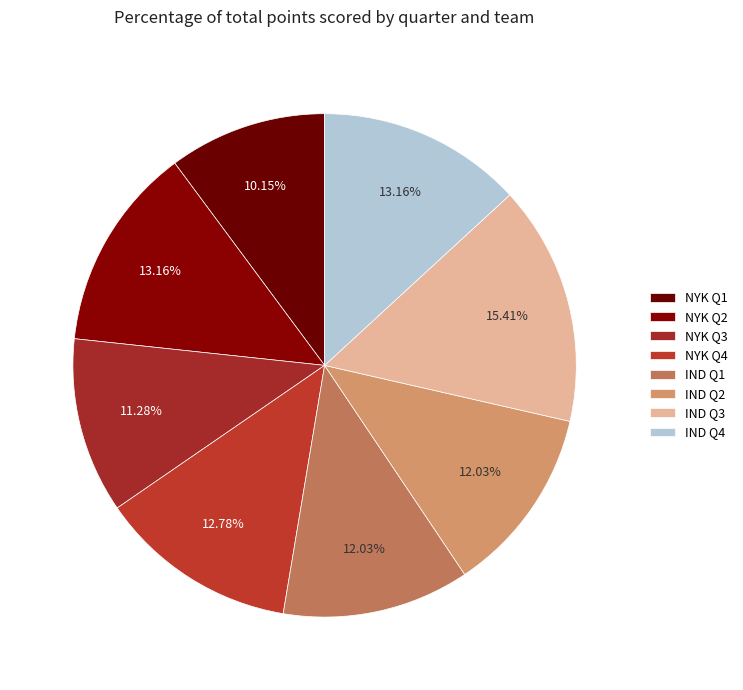

Which category has the smallest portion of the pie?

NYK Q1